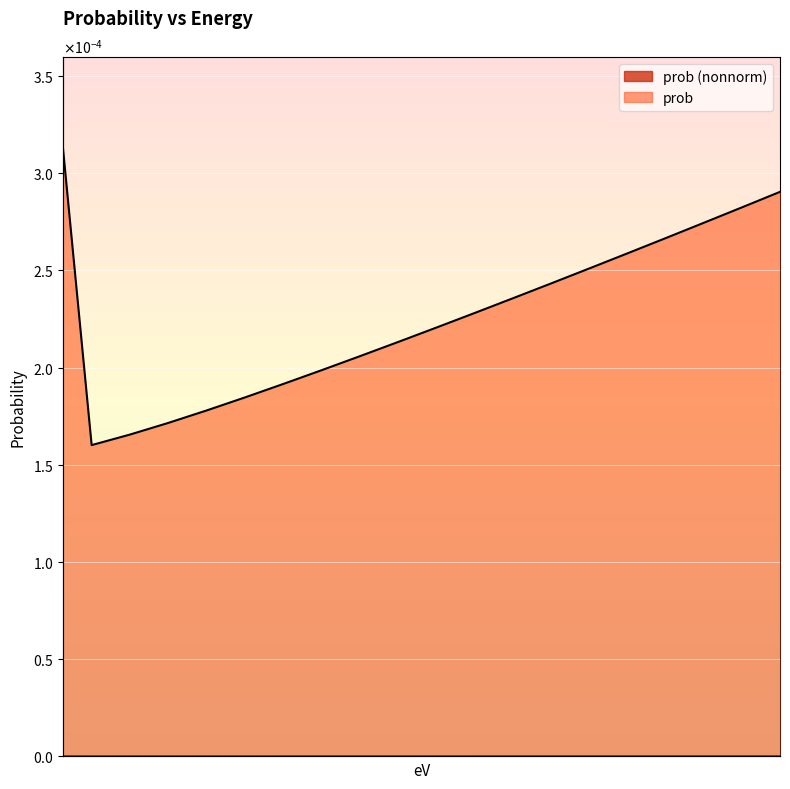

True or false: prob and prob (nonnorm) intersect in this chart.

False